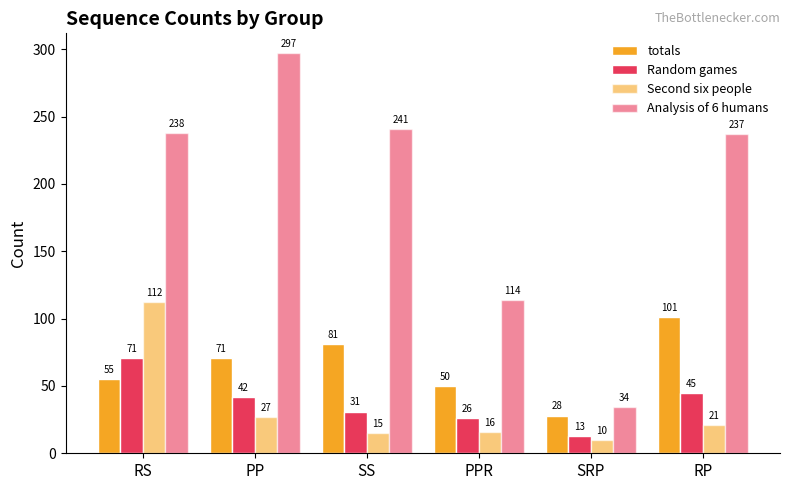

Rank the categories by Second six people value from highest to lowest.

RS, PP, RP, PPR, SS, SRP